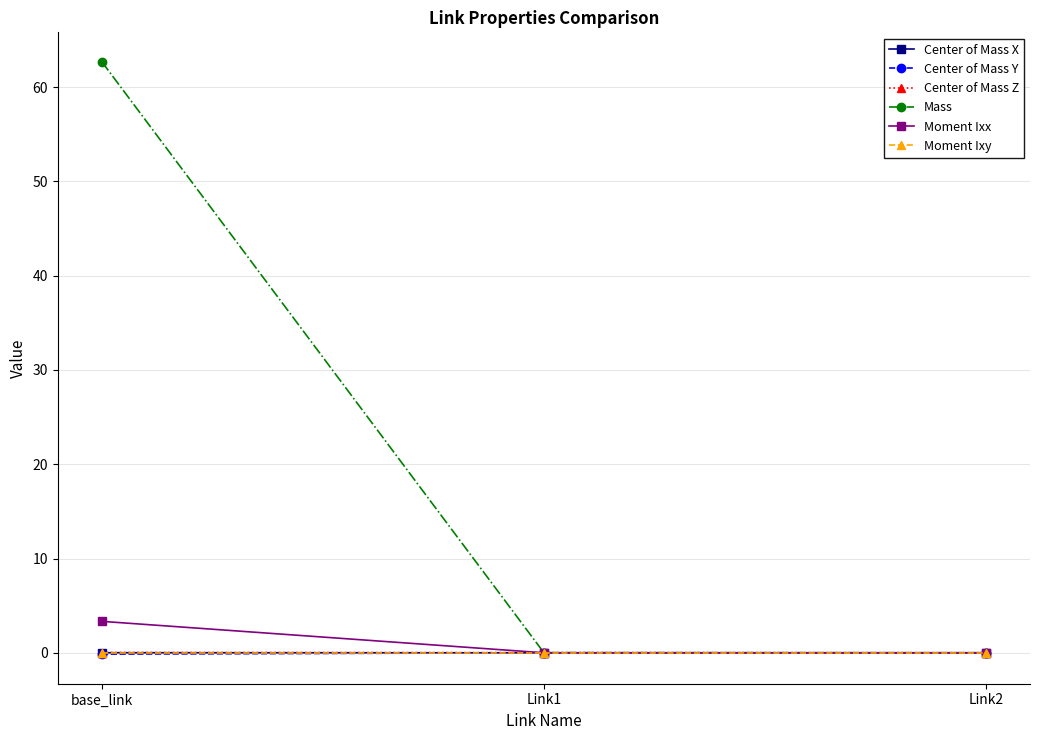

What is the sum of all Moment Ixx values?

3.3